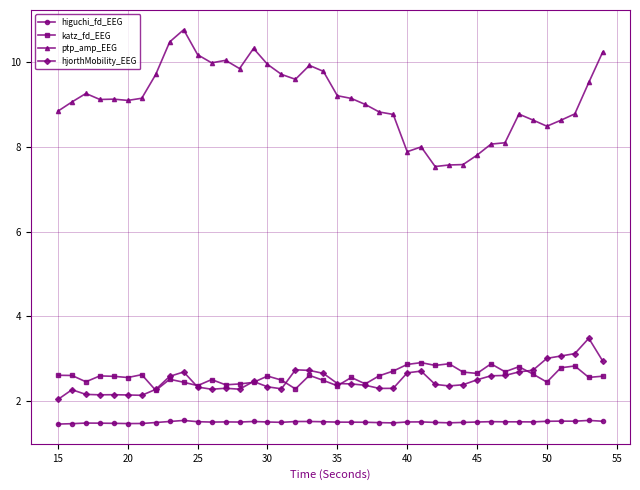

Which series has the largest total across all categories?

ptp_amp_EEG